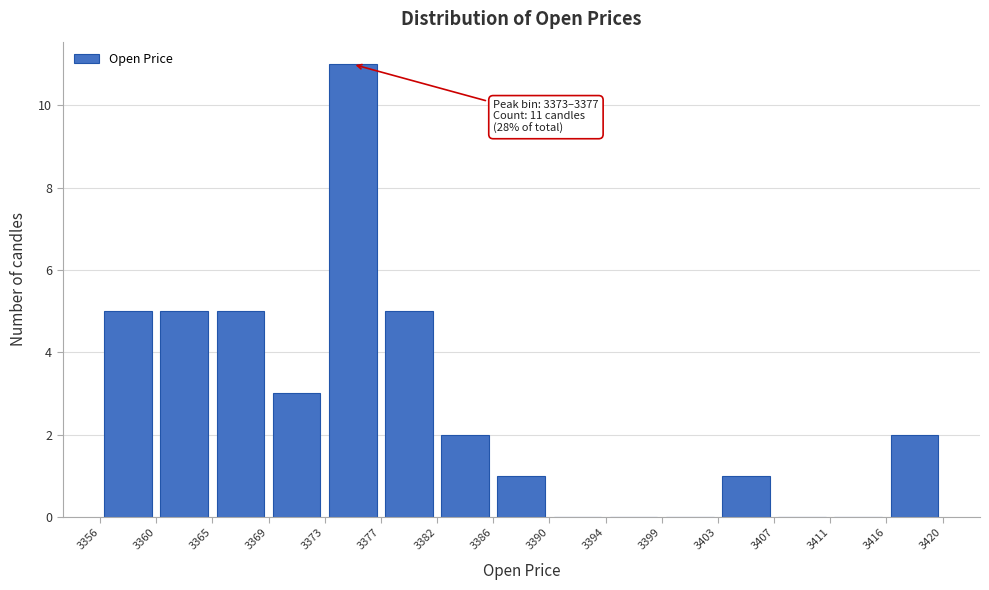

Over which range of the x-axis is the bar tallest?

3373 to 3377